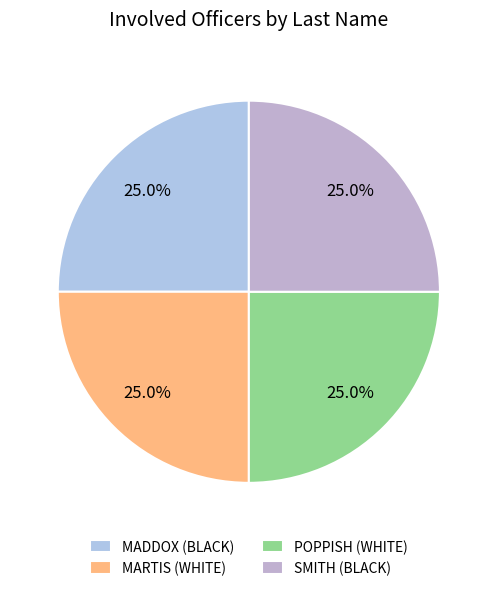

Does SMITH account for over 50% of the chart?

No